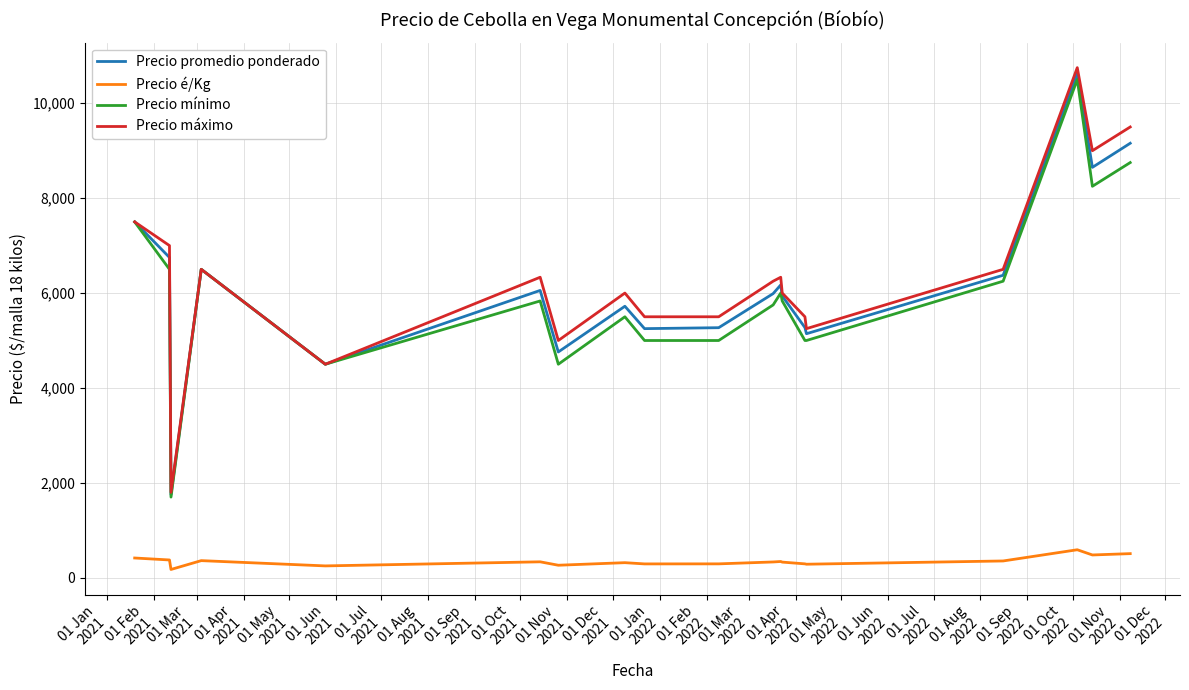

How many interior local valleys does the Precio promedio ponderado series have?

6